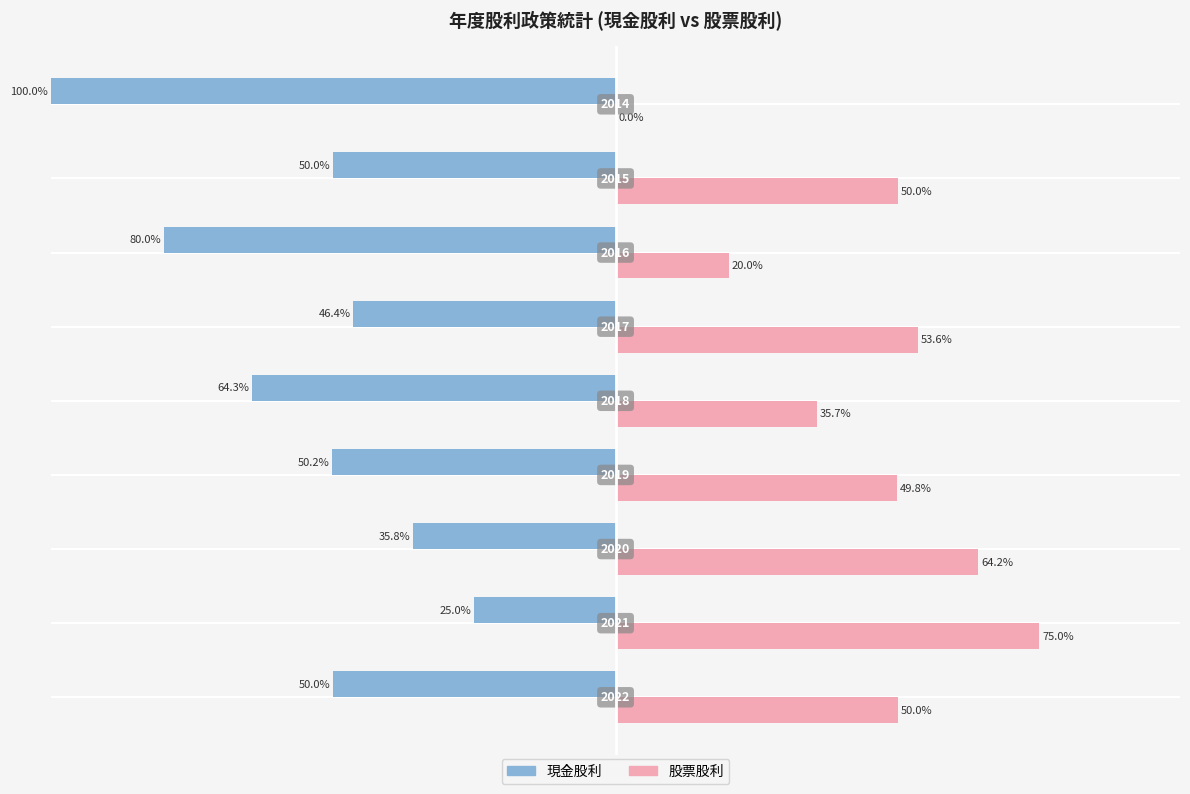

What are all the series names shown in the legend?

現金股利, 股票股利